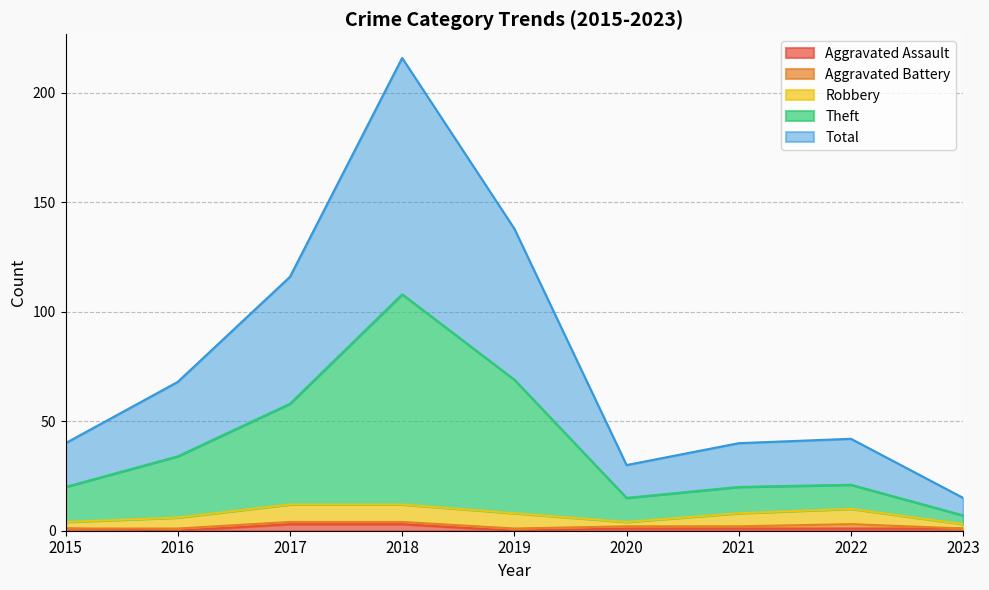

True or false: Aggravated Assault has a value of 0 at 2016.

True